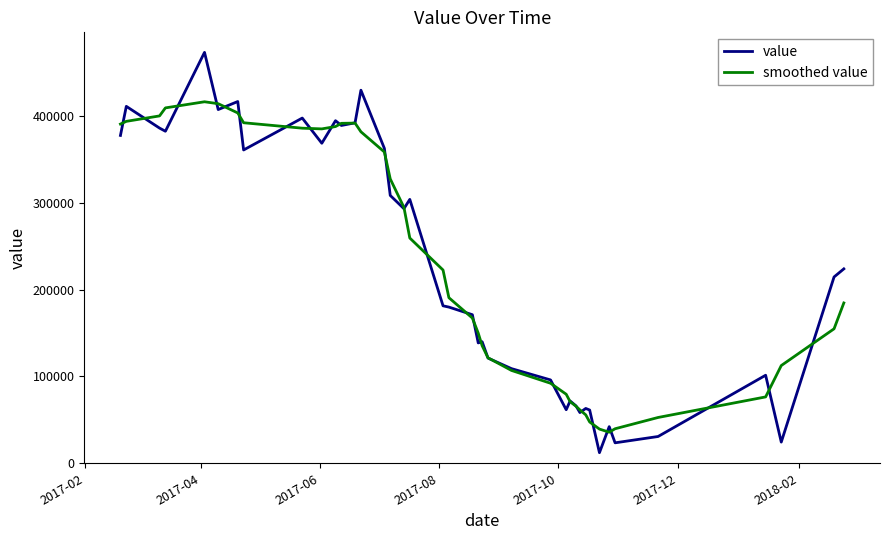

What is the smallest value displayed?

12198.7